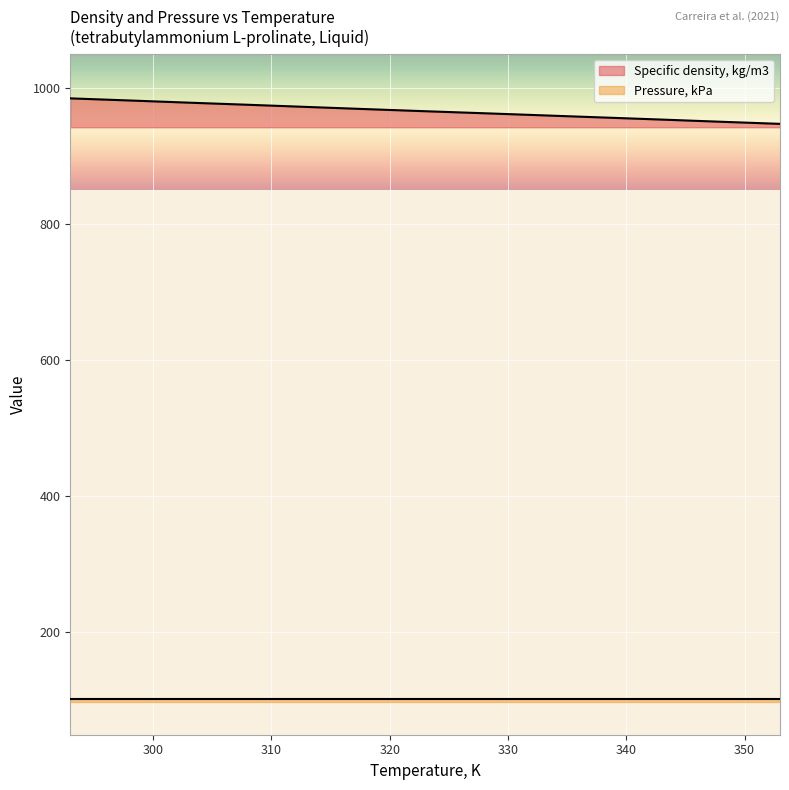

What is the minimum value for Specific density, kg/m3?

947.2